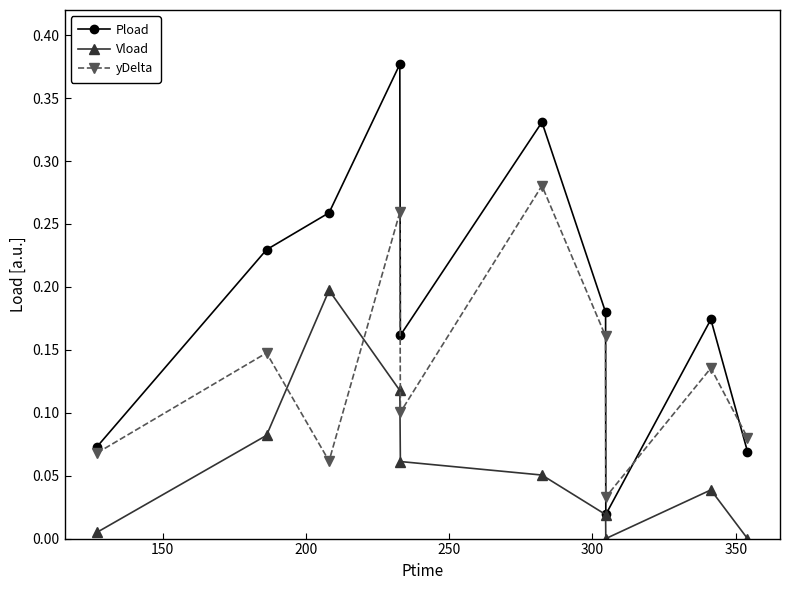

Count the number of categories in the chart.

10